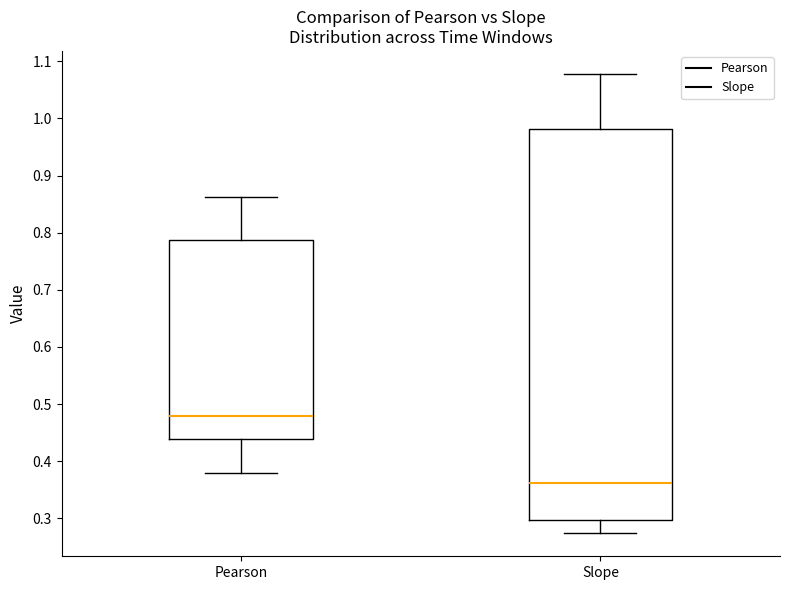

Where does the lower whisker of the box for Slope end on the y-axis? The values are not printed on the chart, so give them approximately, as read against the axis.

0.27